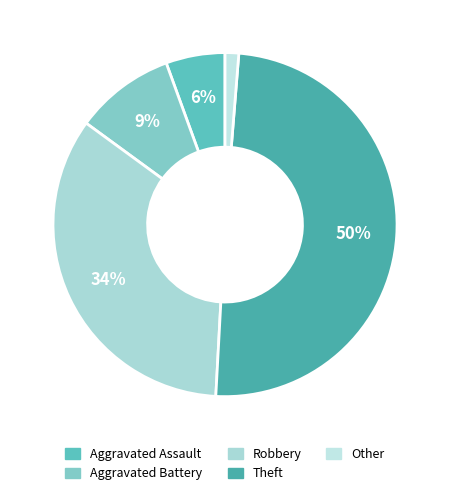

Count the number of slices in the pie.

5